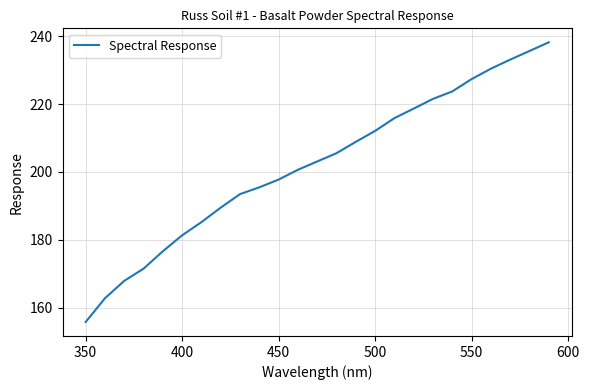

What is the difference between the maximum and minimum values?

82.5